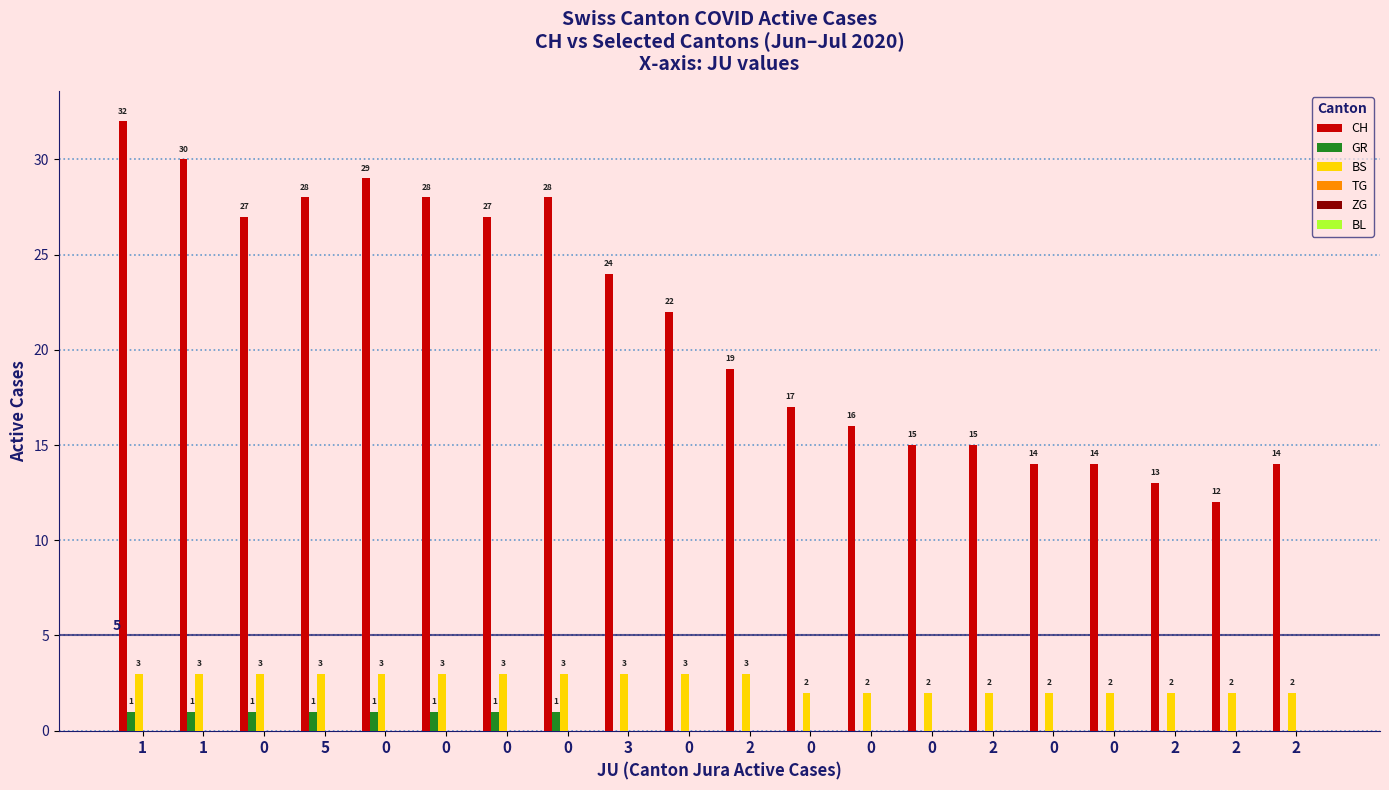

Does the chart contain stacked bars?

No